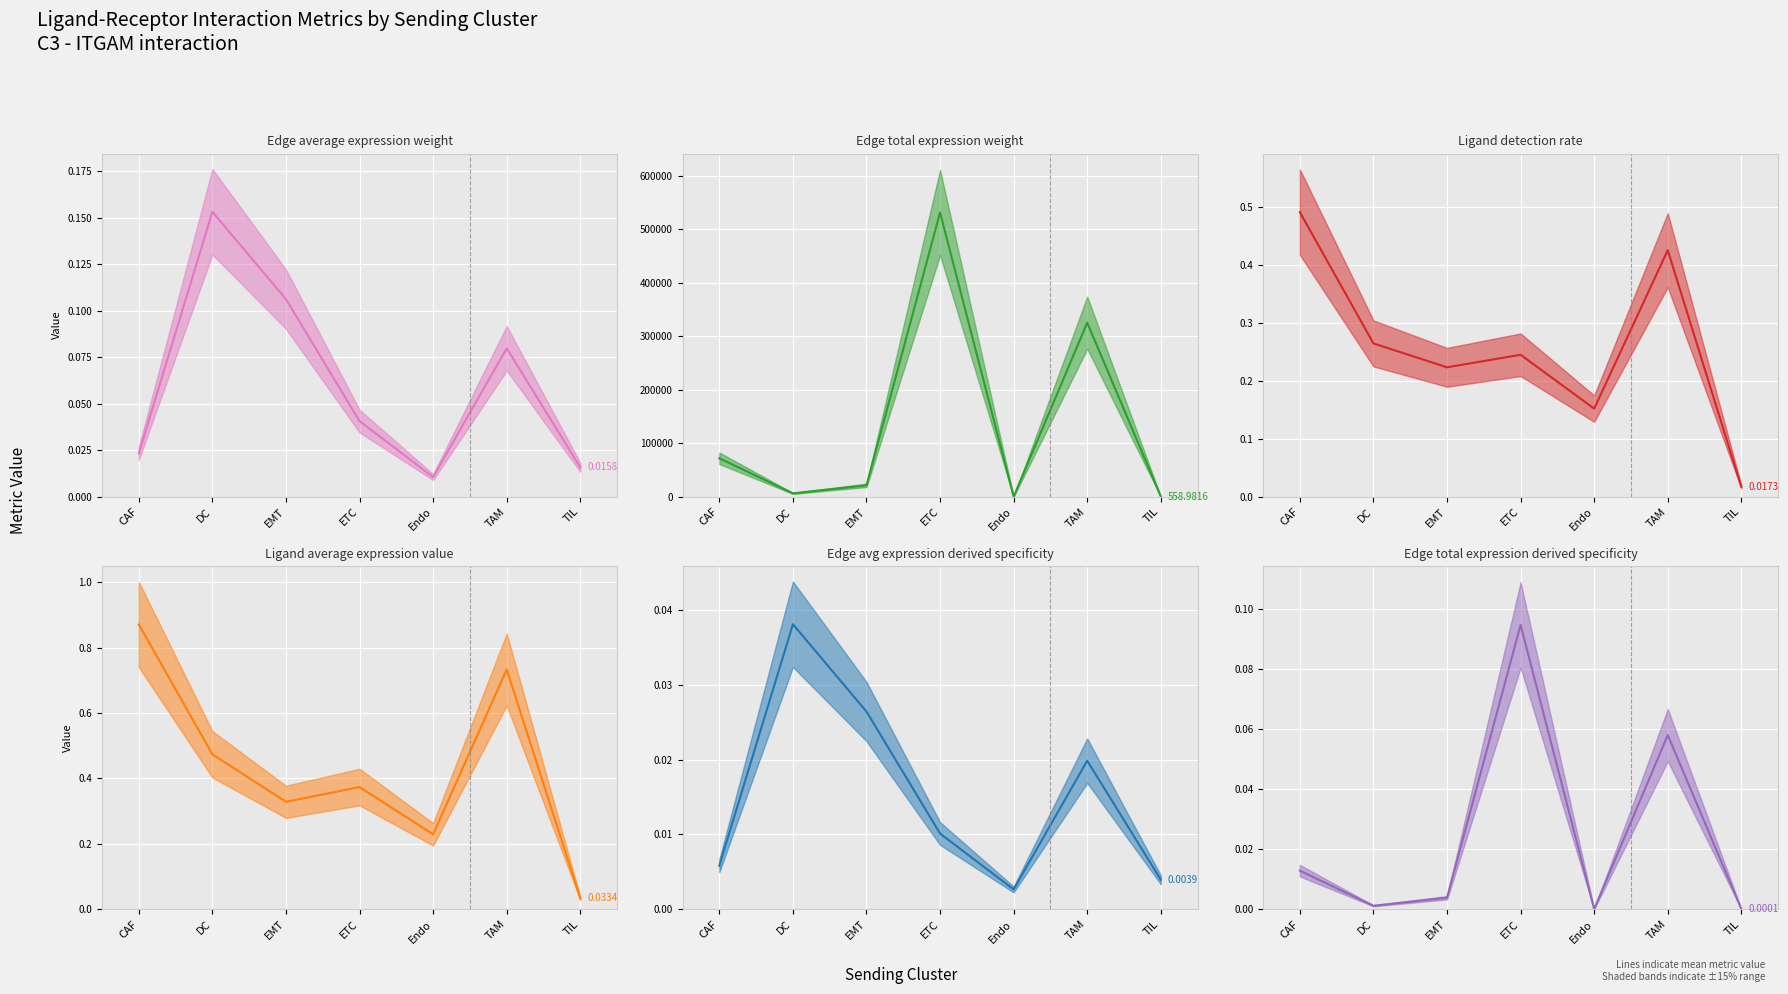

Which series changed the most between CAF and TAM?

Edge total expression weight